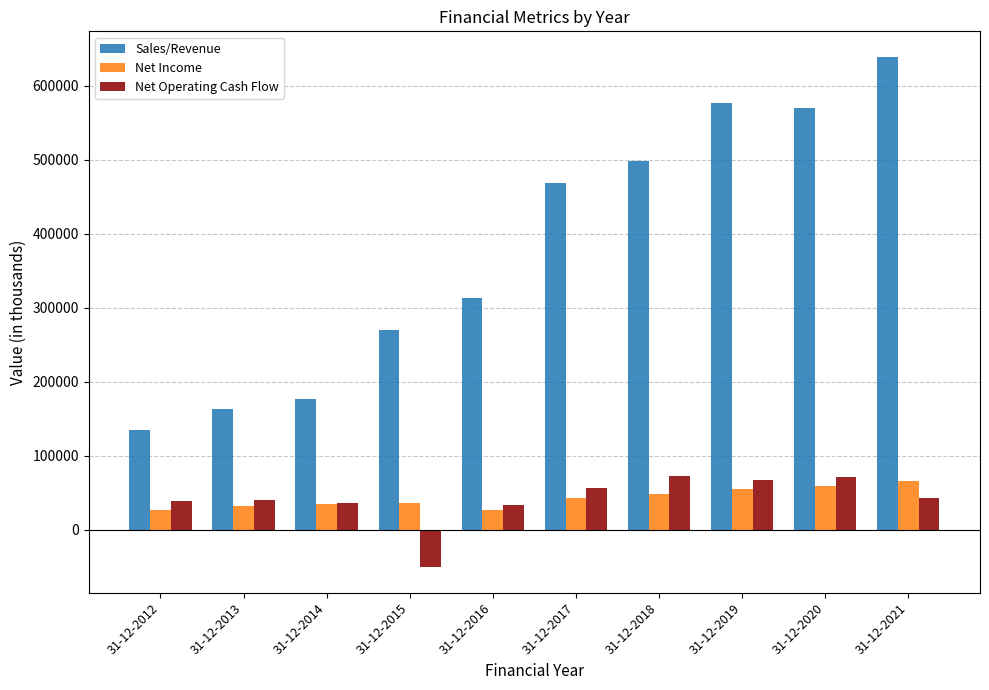

Is the value of Sales/Revenue at 31-12-2016 greater than the value of Net Income at 31-12-2015?

Yes